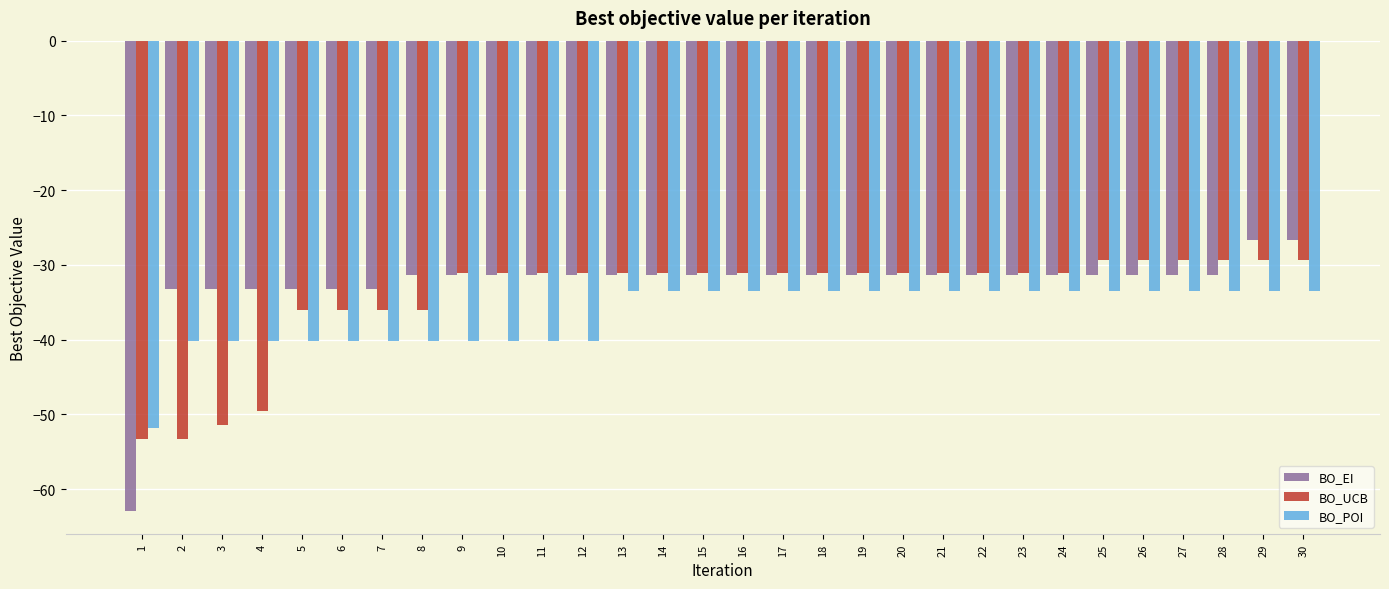

The BO_POI series shows -33.4 at 16. True or false?

True